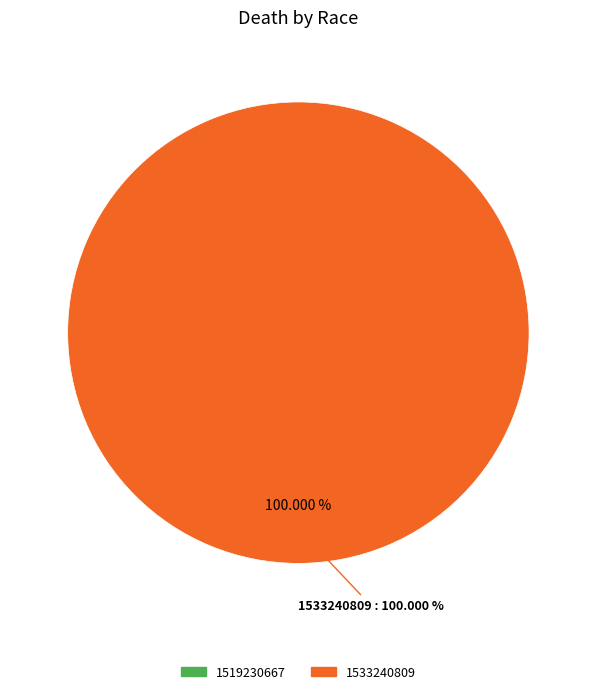

To the nearest percent, what is the average slice percentage?

50%